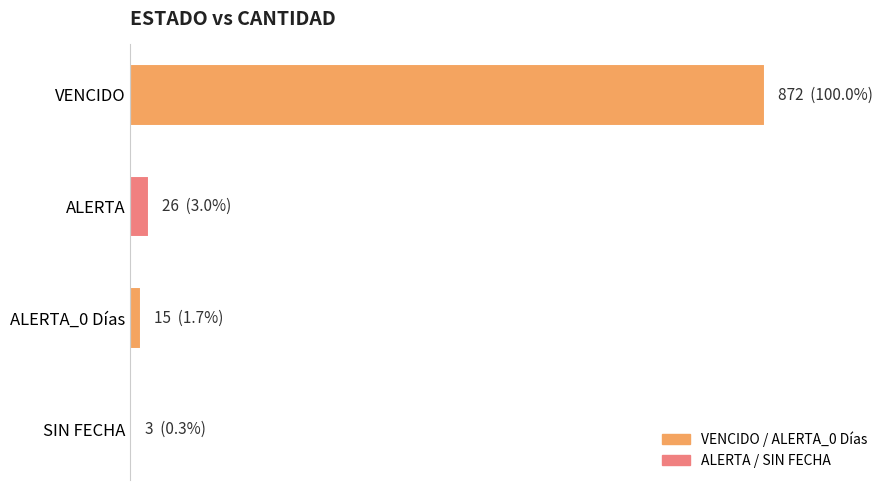

What is the smallest value displayed?

3